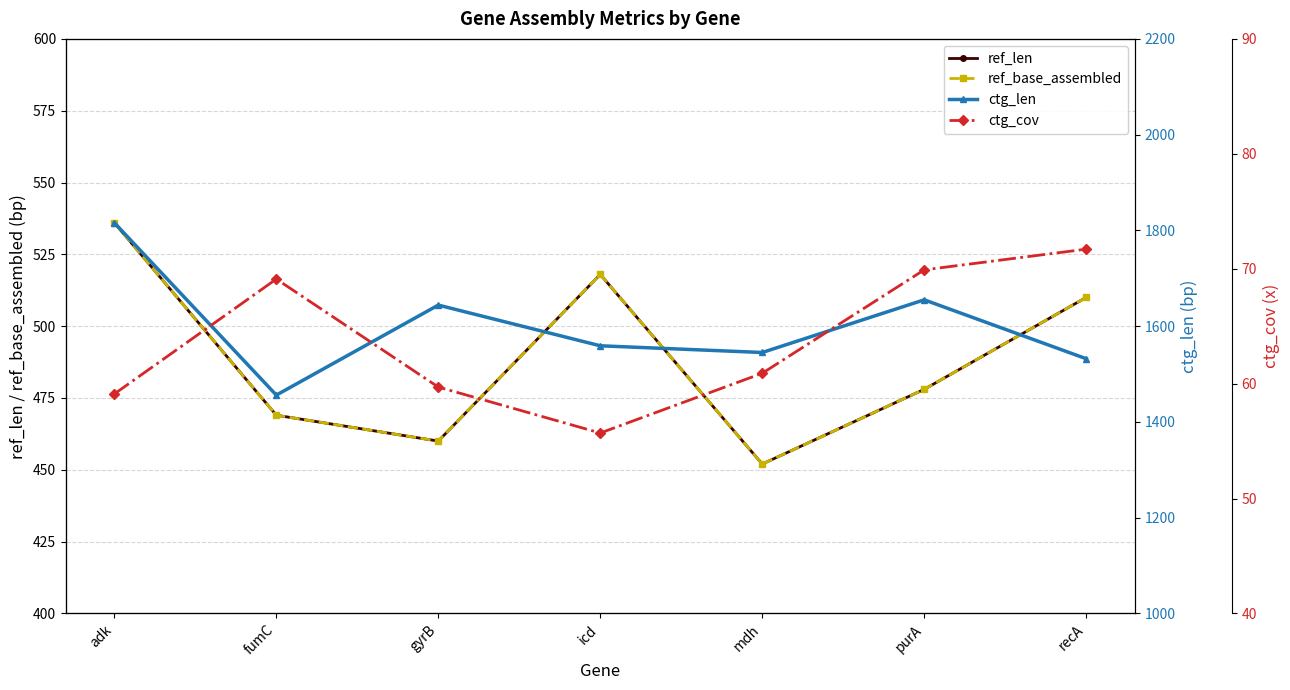

How many distinct data groups are displayed?

4